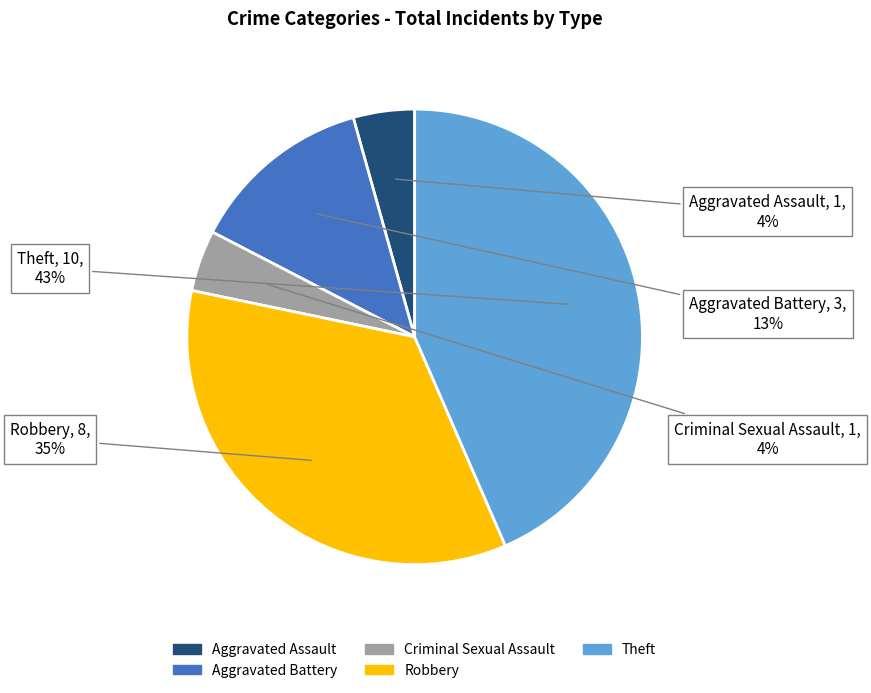

What percentage is the Theft slice, to the nearest percent?

43%